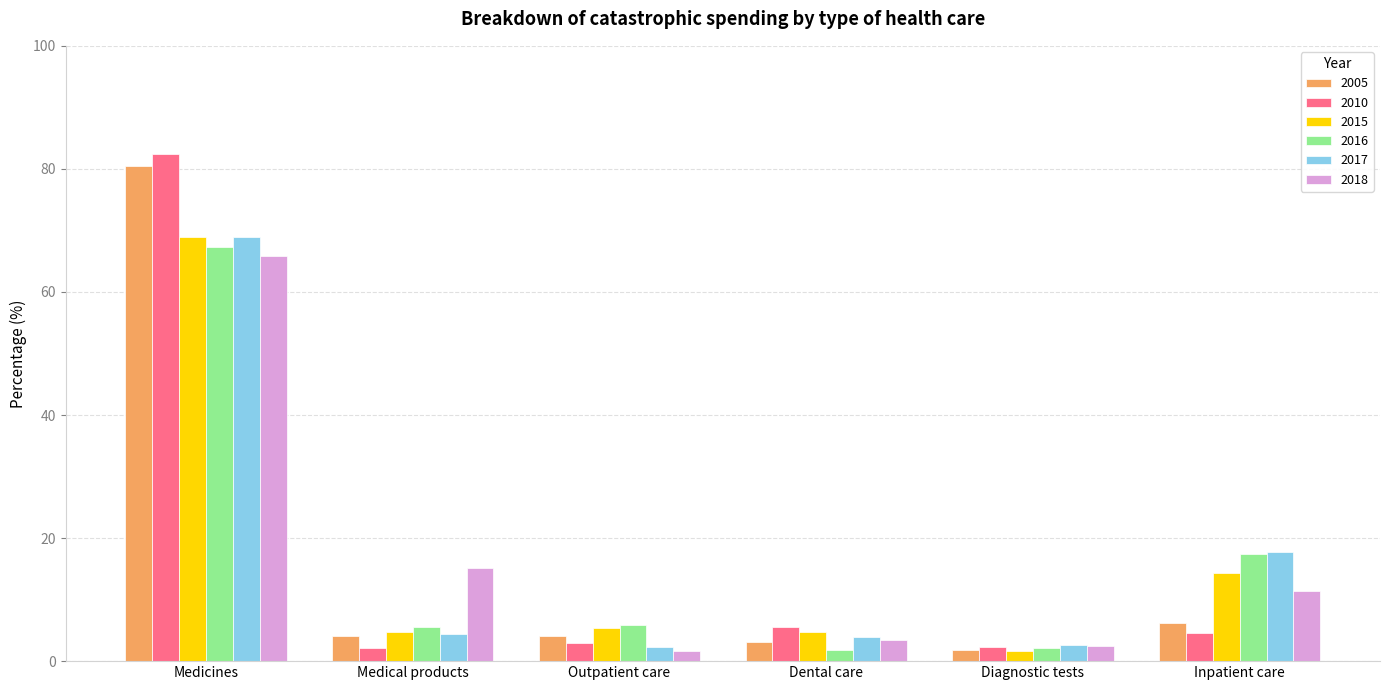

What is the approximate value of 2005 at Dental care?

3.1